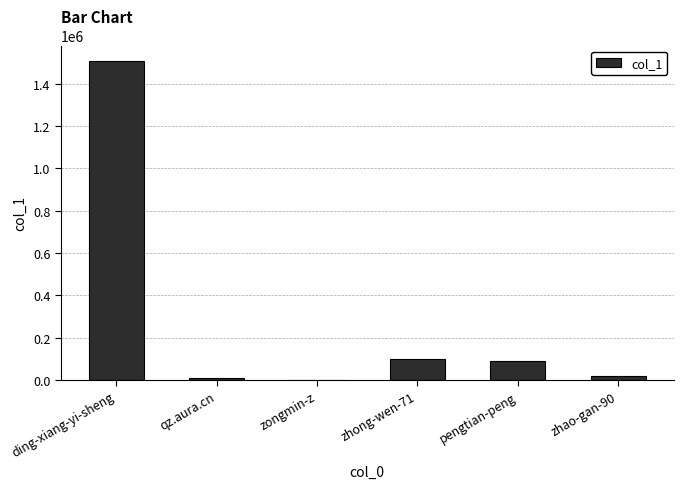

Between zongmin-z and ding-xiang-yi-sheng, which is larger?

ding-xiang-yi-sheng